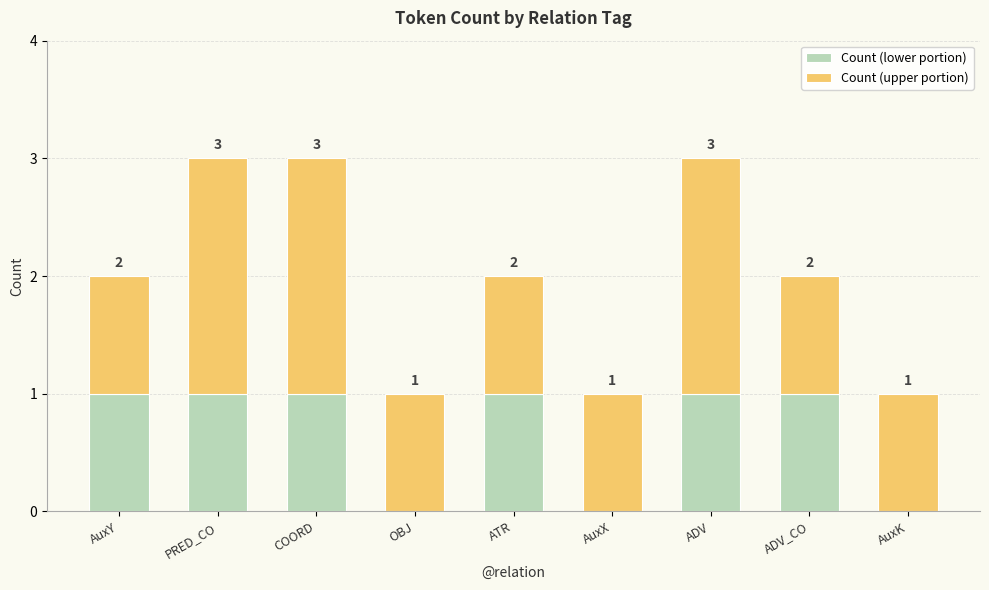

Reading right to left, list the values for the Count (lower portion) series.

AuxK=0	ADV_CO=1	ADV=1	AuxX=0	ATR=1	OBJ=0	COORD=1	PRED_CO=1	AuxY=1